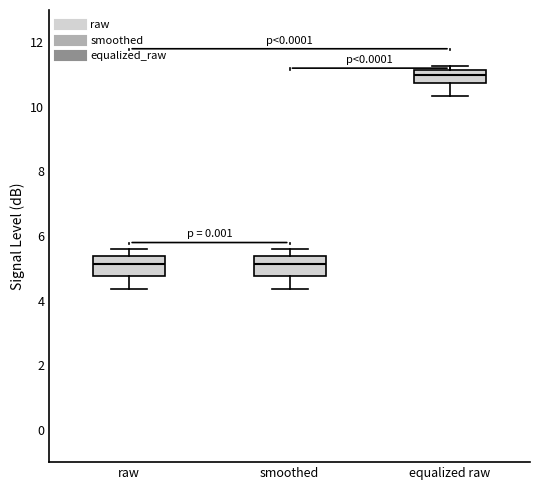

Which box's median line is the highest?

equalized raw